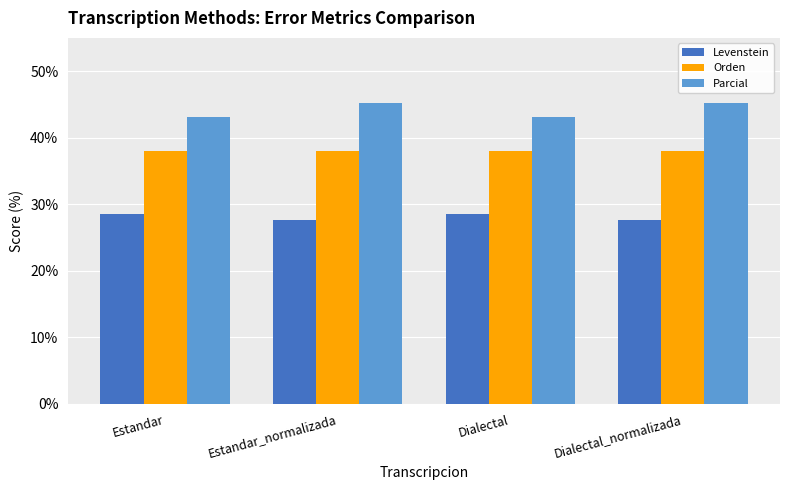

What is the spread (max minus min) of values at Dialectal_normalizada?

17.6